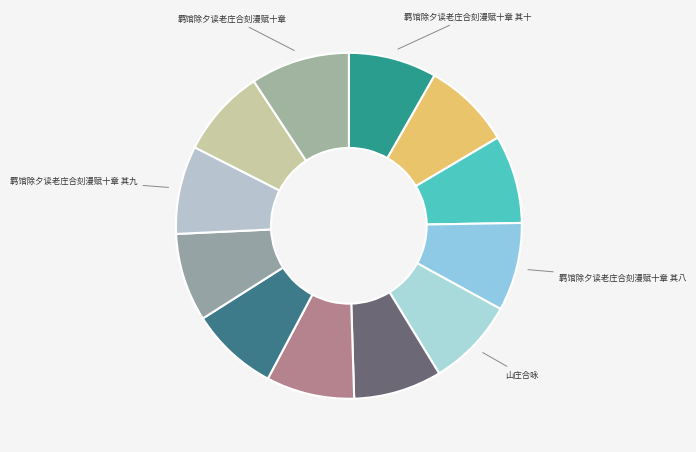

Rank the categories by value from lowest to highest.

羁馆除夕读老庄合刻漫赋十章 其一, 羁馆除夕读老庄合刻漫赋十章 其二, 羁馆除夕读老庄合刻漫赋十章 其三, 羁馆除夕读老庄合刻漫赋十章 其四, 羁馆除夕读老庄合刻漫赋十章 其五, 羁馆除夕读老庄合刻漫赋十章 其六, 羁馆除夕读老庄合刻漫赋十章 其七, 羁馆除夕读老庄合刻漫赋十章 其八, 羁馆除夕读老庄合刻漫赋十章 其九, 羁馆除夕读老庄合刻漫赋十章 其十, 山庄合咏, 羁馆除夕读老庄合刻漫赋十章